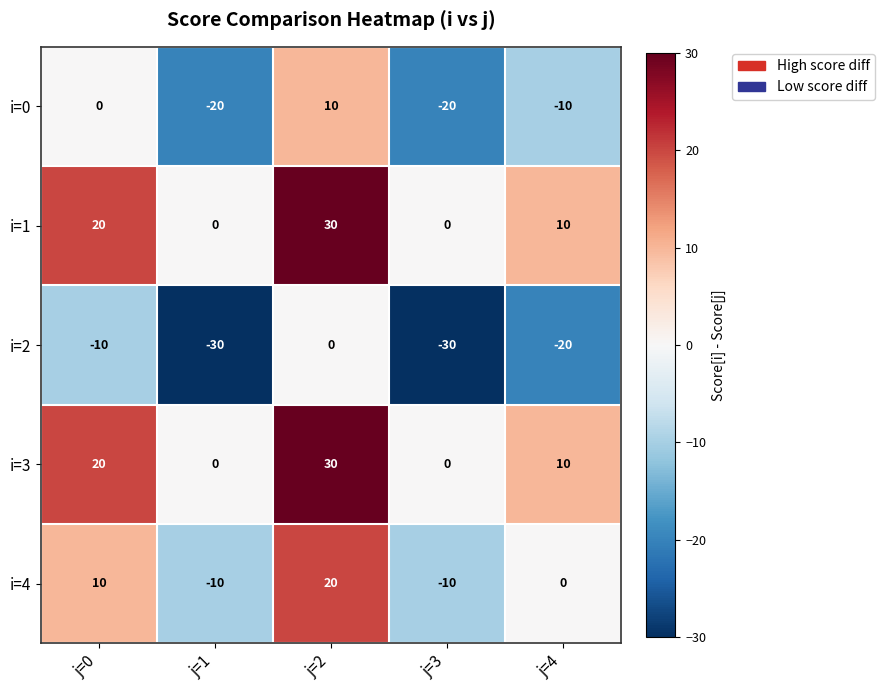

At which category is the sum across all series the highest?

j=2